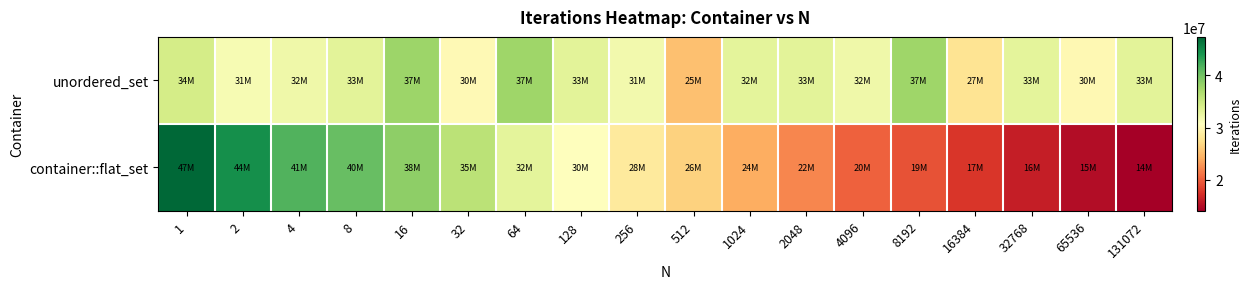

Which label corresponds to the largest value in the chart?

1